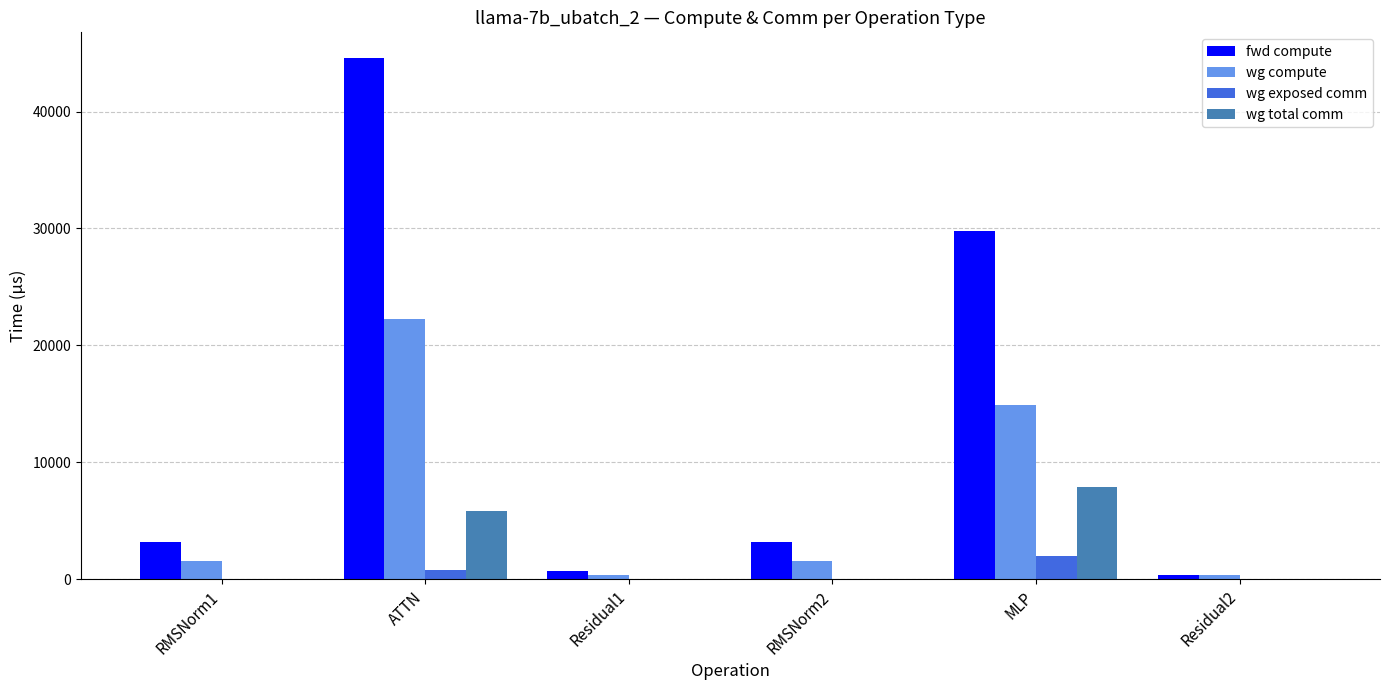

Between ATTN and MLP, which series saw the biggest shift?

fwd compute